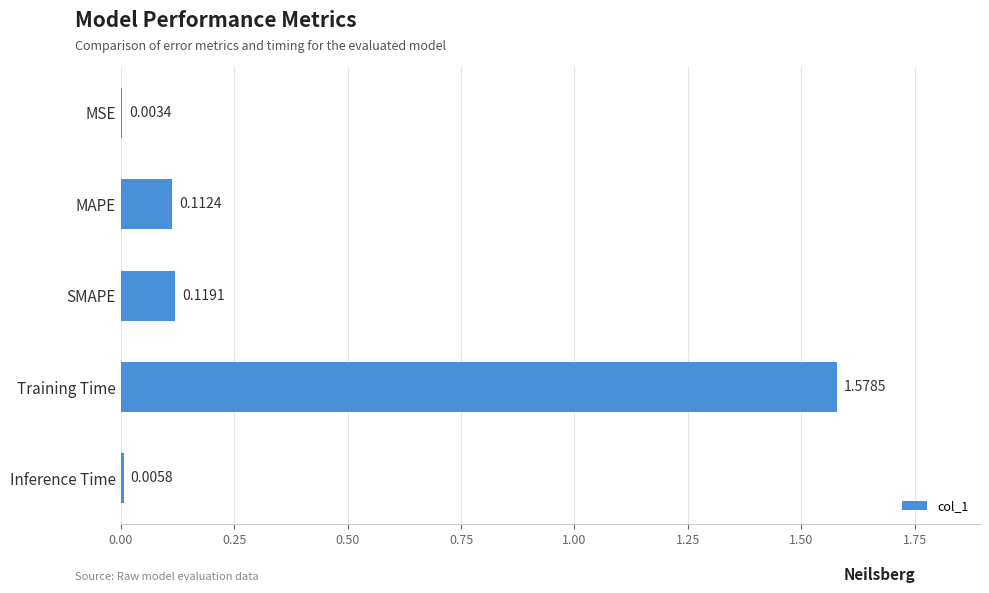

What is the change in value from MSE to Training Time?

+1.6